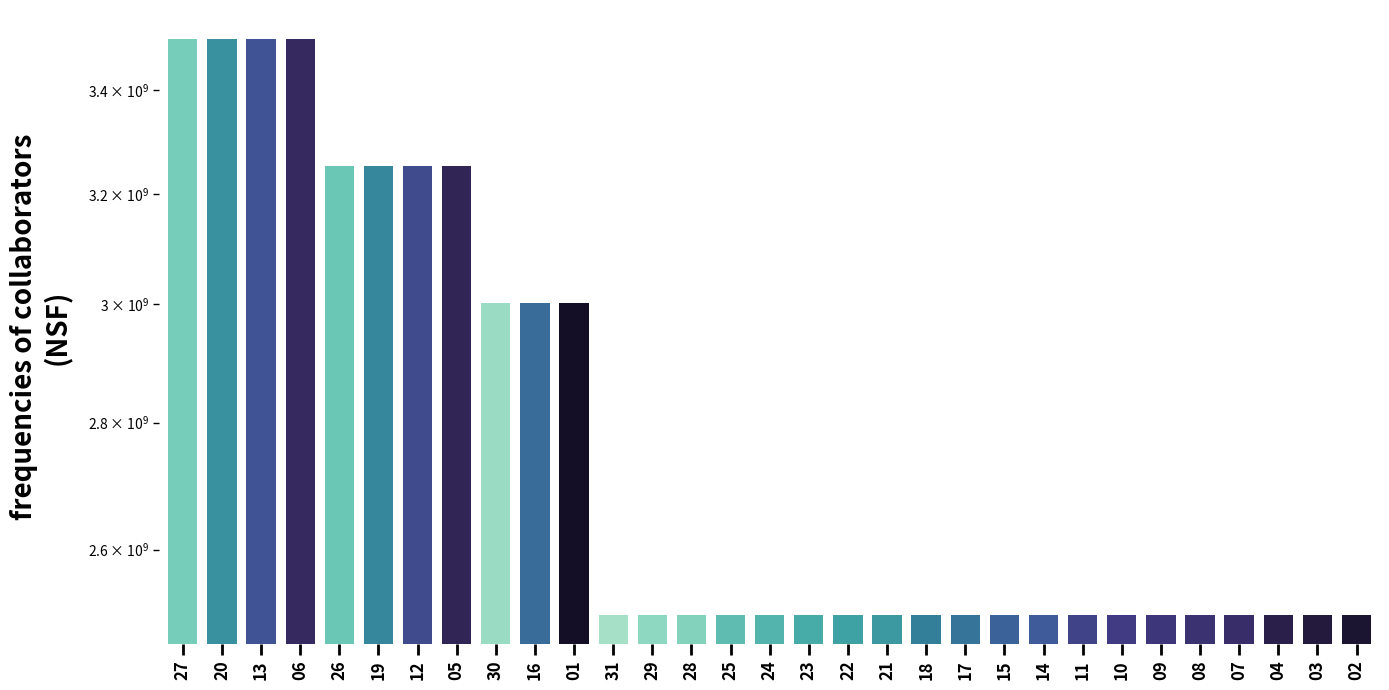

Where is the data nearest to the value 3002490345?

30